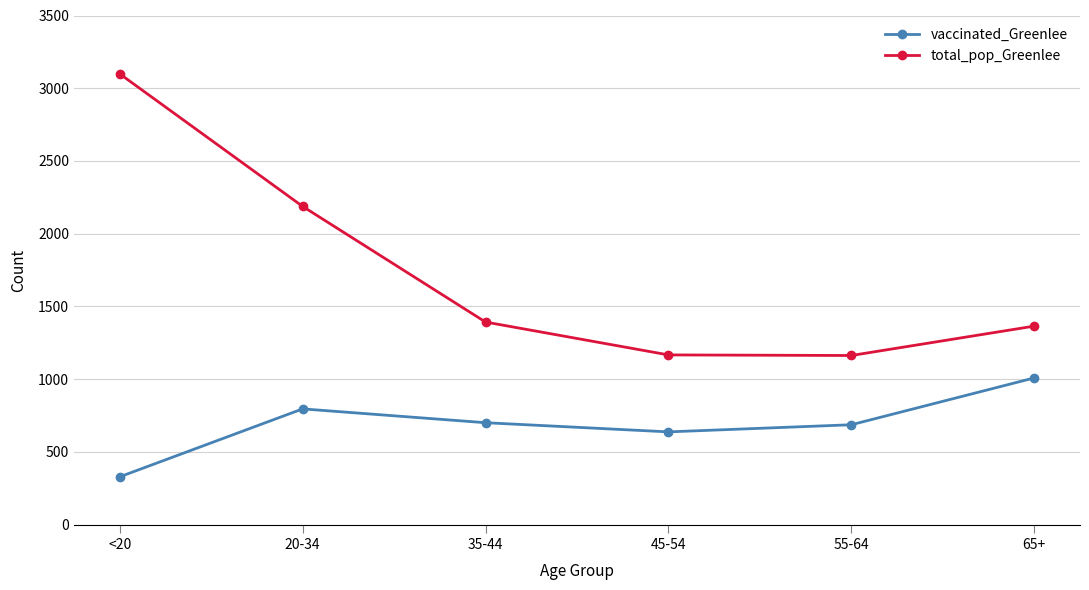

True or false: vaccinated_Greenlee and total_pop_Greenlee intersect in this chart.

False